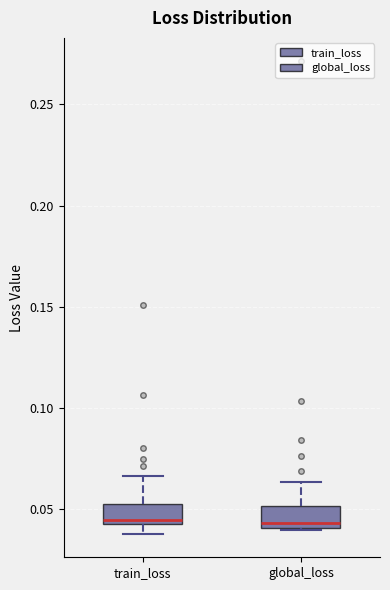

Where is the lower edge of the box for train_loss on the y-axis? The values are not printed on the chart, so give them approximately, as read against the axis.

0.045